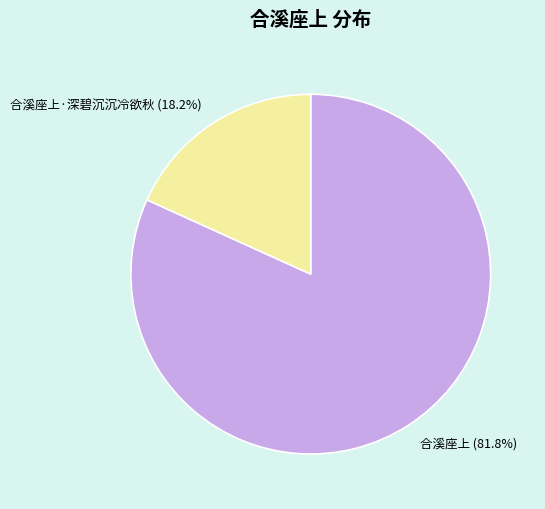

To the nearest percent, what is the difference between the largest and smallest slice percentages?

64%